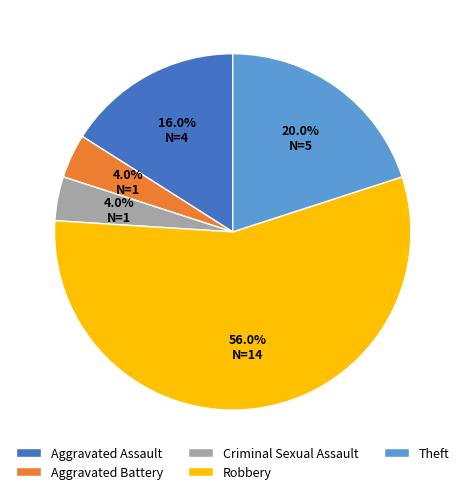

To the nearest percent, what is the difference between the Aggravated Assault and Theft slice percentages?

4%